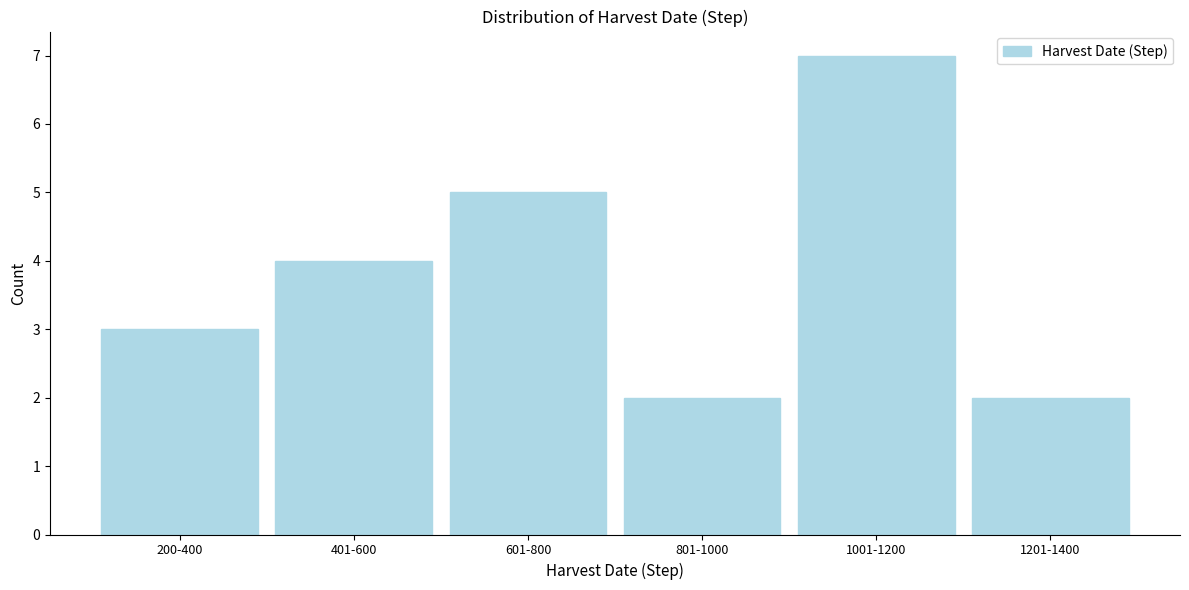

Reading right to left, transcribe all the data shown in this chart.

2	7	2	5	4	3